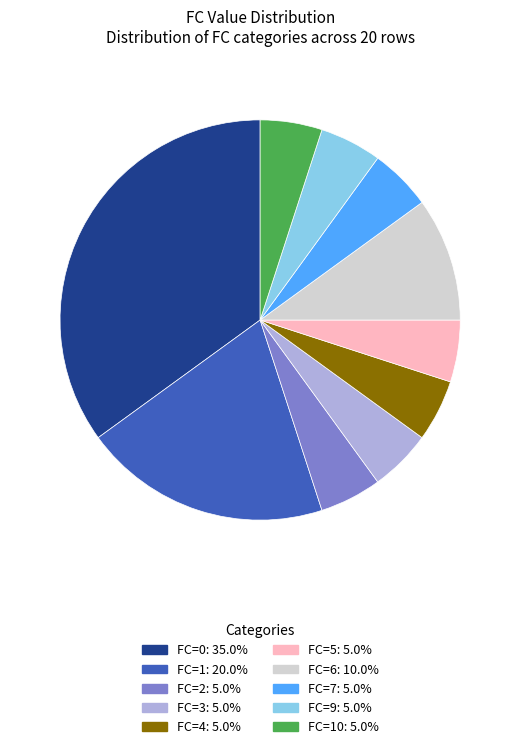

Count the number of slices in the pie.

10